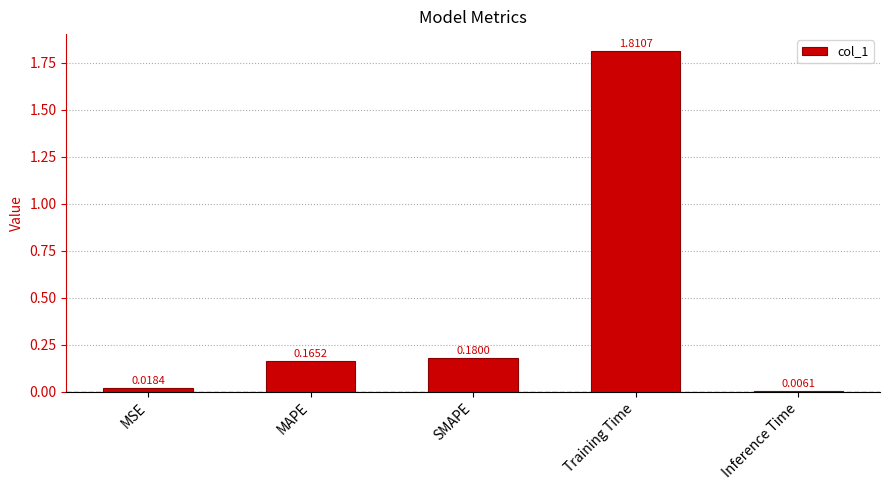

What is the label of the 5th bar from the left?

Inference Time